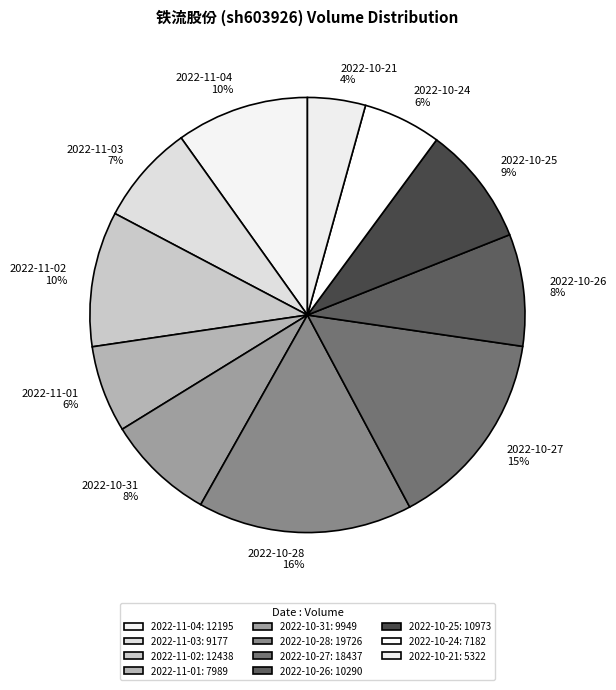

Does 2022-10-21 account for over 50% of the chart?

No